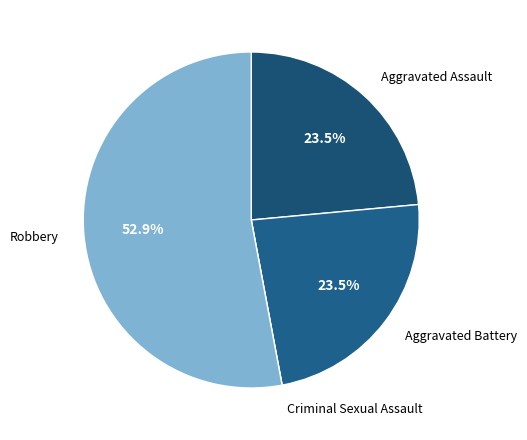

Is there a majority slice in this chart?

Yes